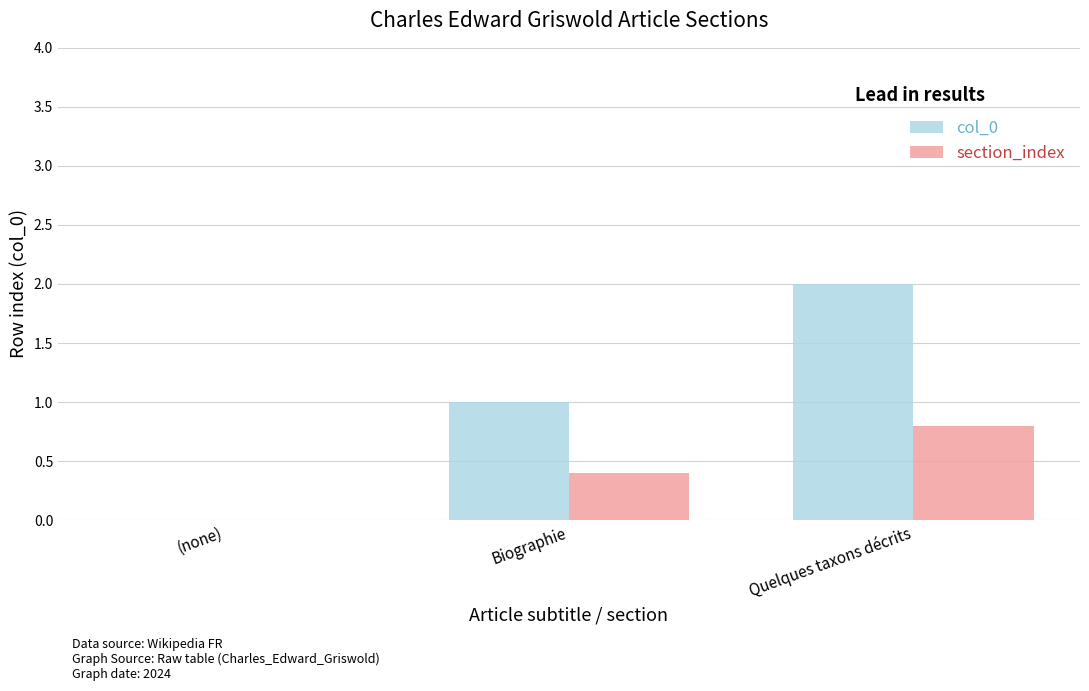

Which category has the highest value in the section_index series?

Quelques taxons décrits